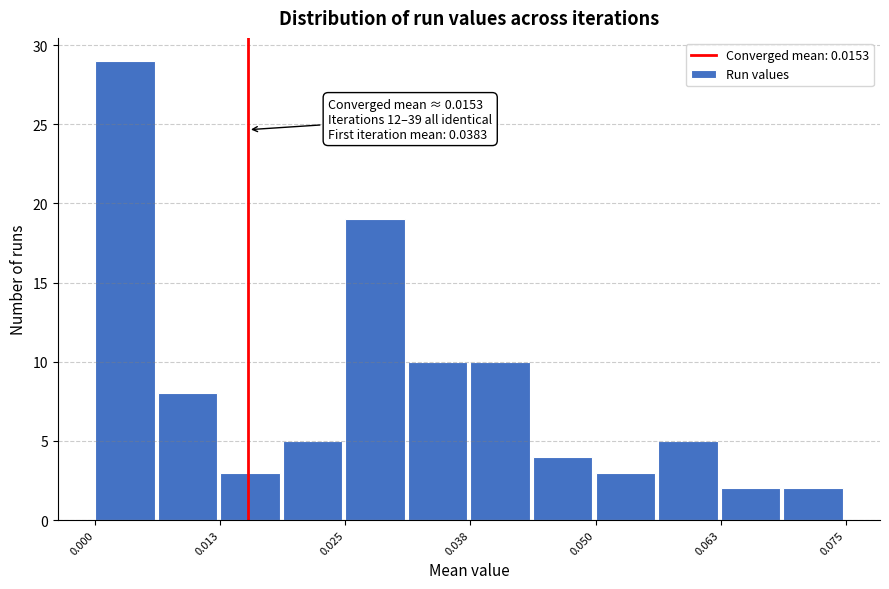

Around what value on the x-axis is the tallest bar? Give the approximate position of its centre, as read against the axis.

0.002